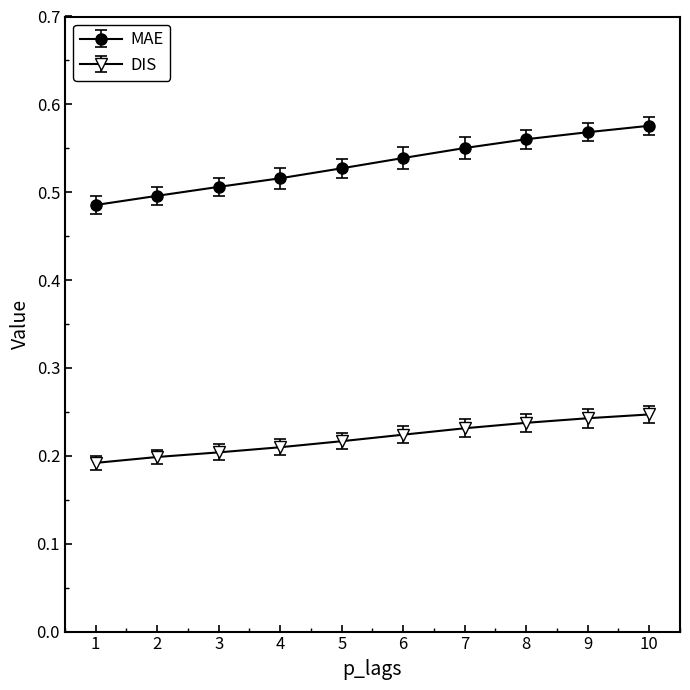

What is the difference between the MAE values at 1 and 8?

0.1